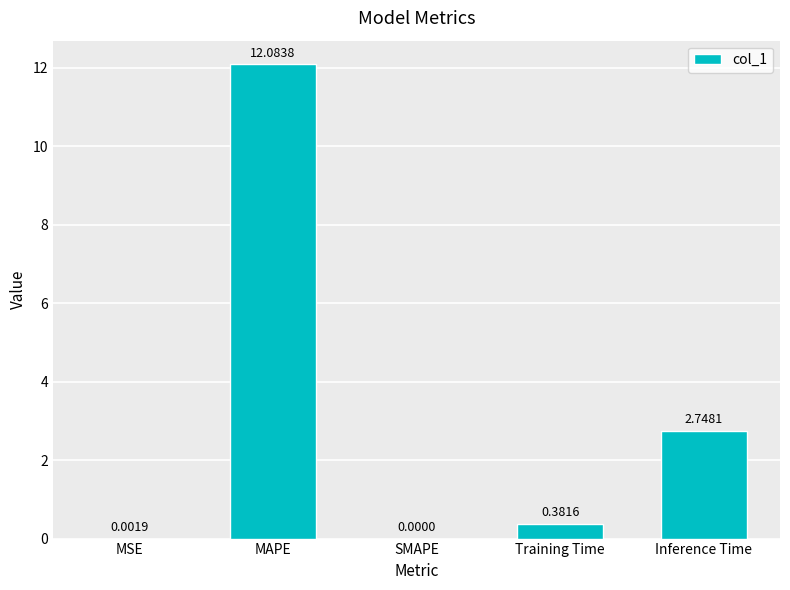

What is the sum of all values?

15.2